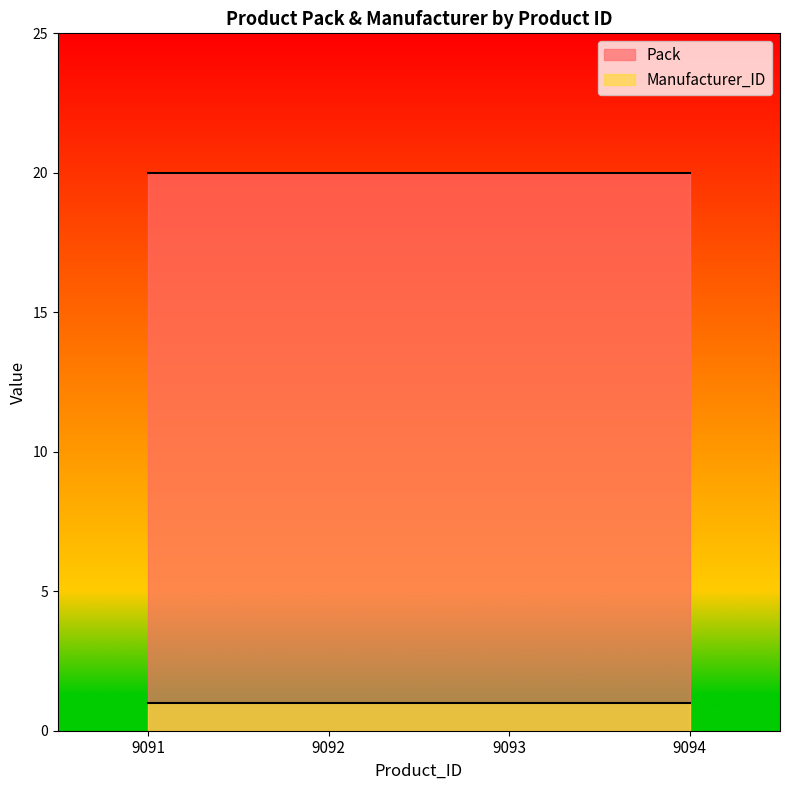

What is the difference between the highest and lowest values at 9093?

19